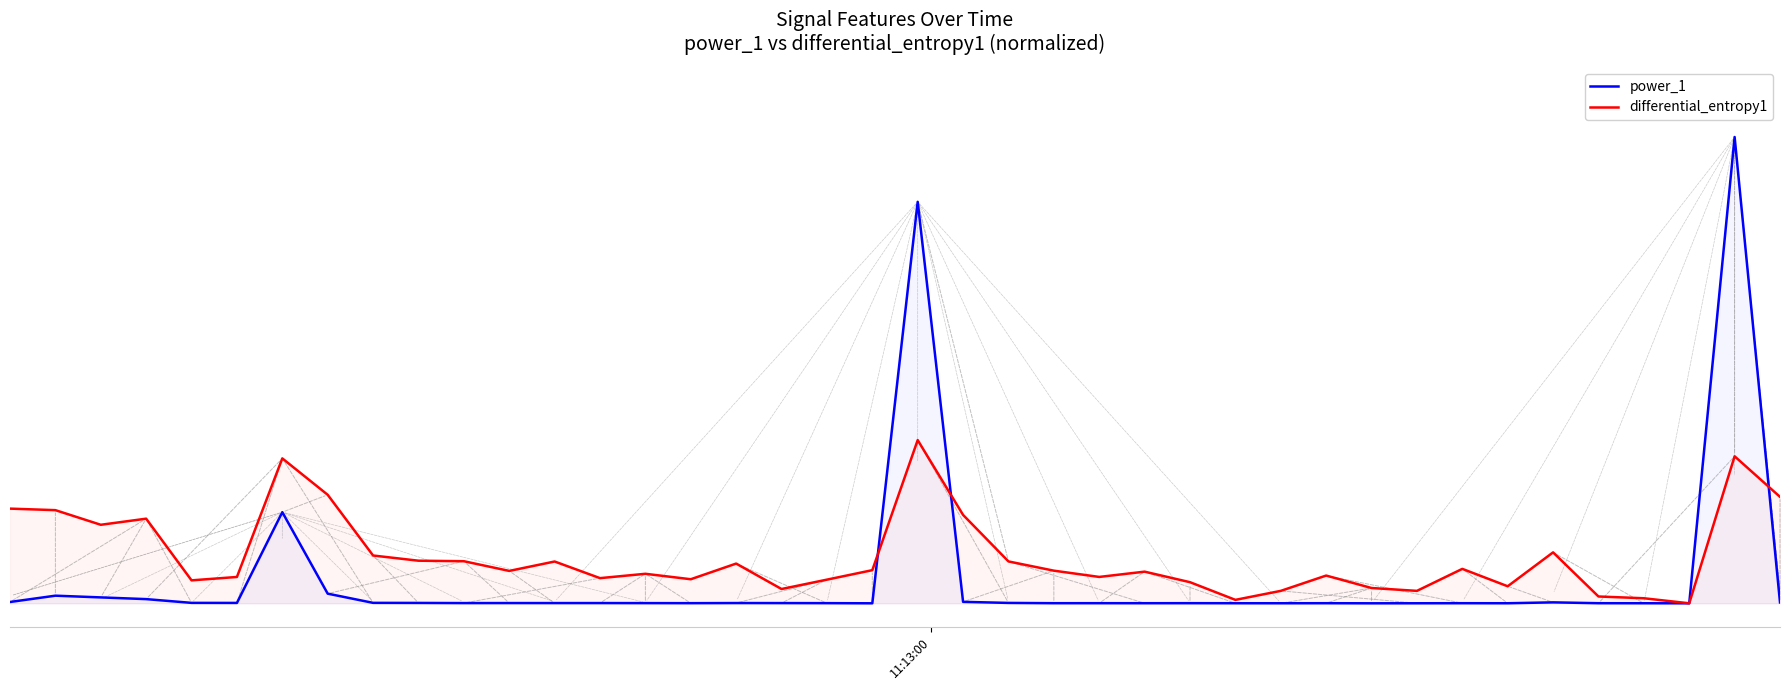

What are all the series names shown in the legend?

power_1, differential_entropy1